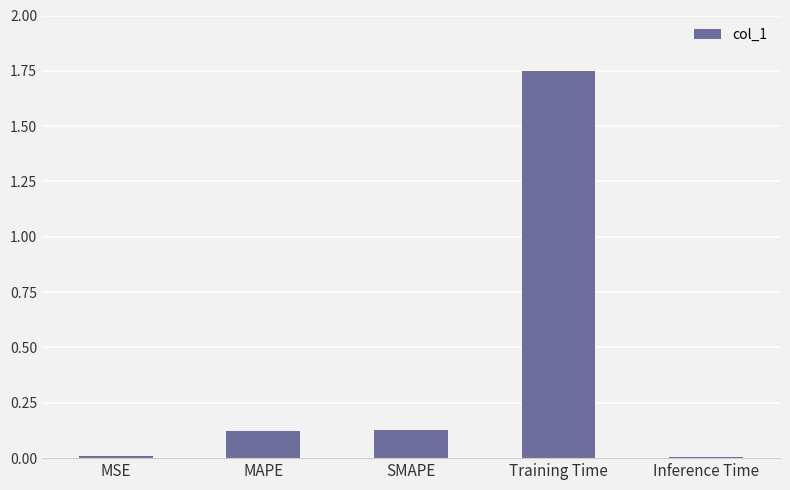

At which category does the chart reach its peak across all series?

Training Time